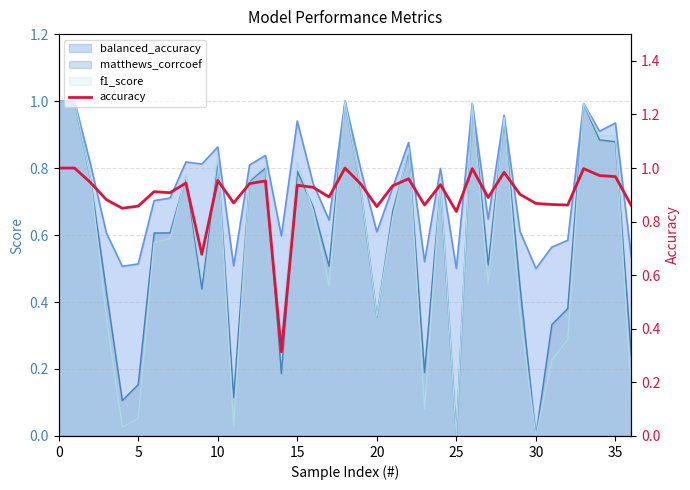

What is the sum of all values?

33.3